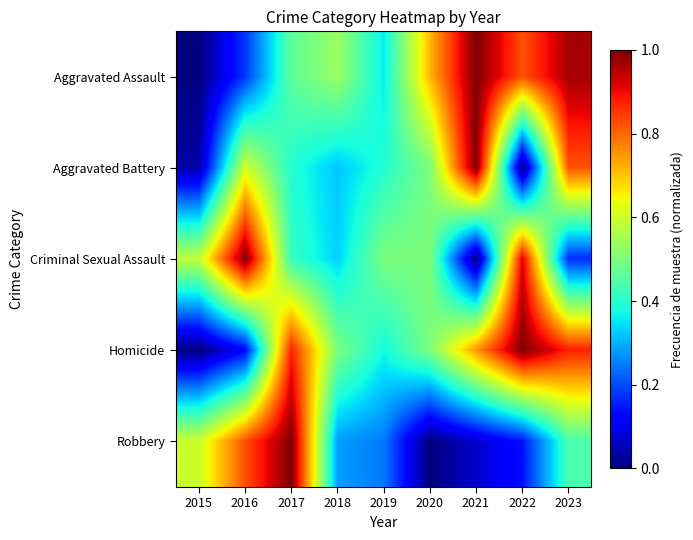

How many distinct data groups are displayed?

5